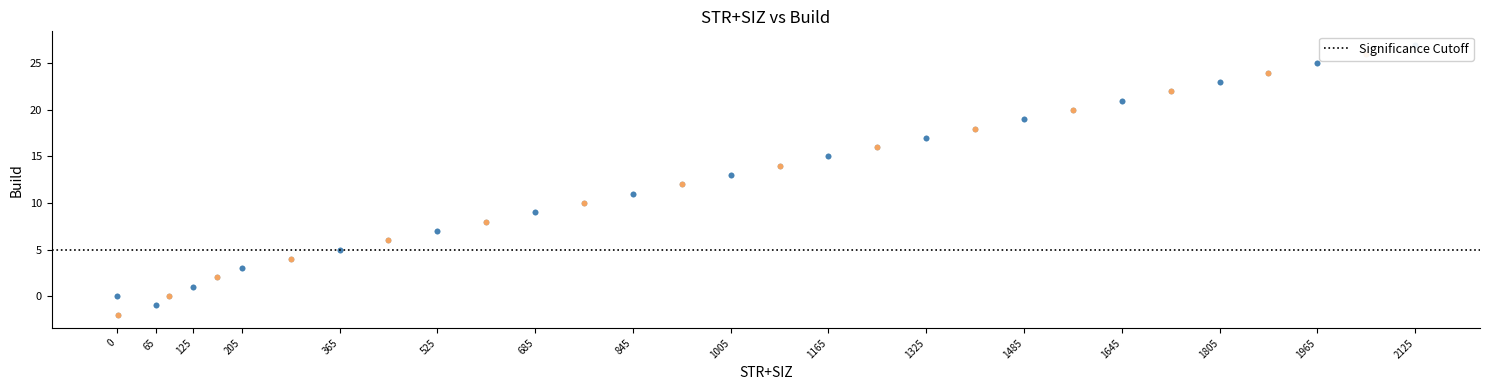

Which has a higher value, 1805 or 1005?

1805